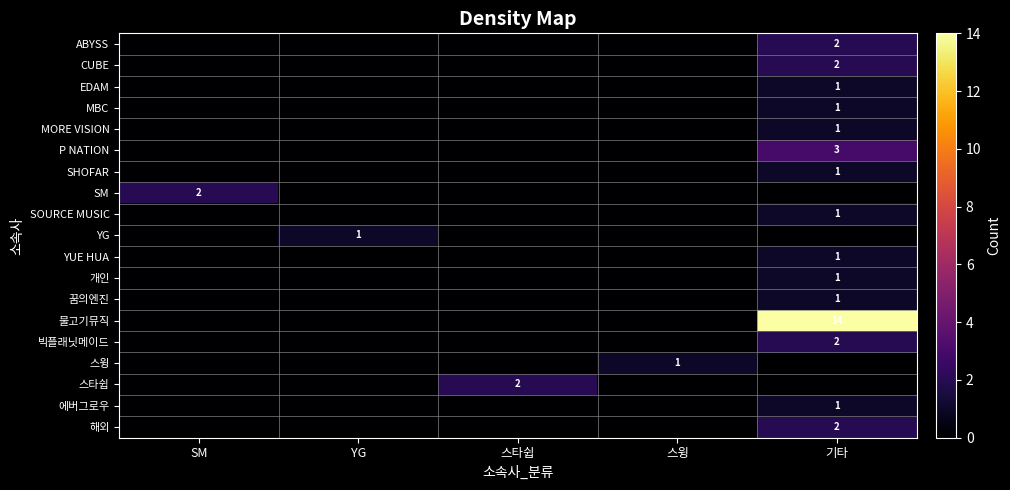

The value of SOURCE MUSIC at 기타 is 0. True or false?

False